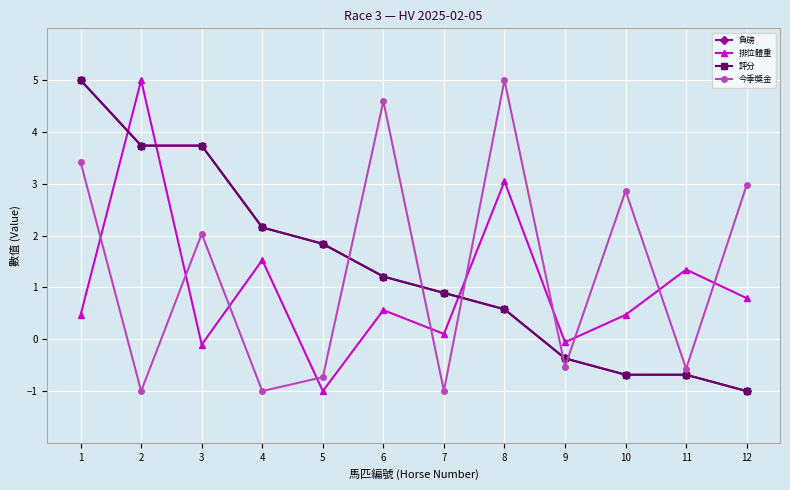

List the series in order of their peak value, highest first.

負磅, 排位體重, 評分, 今季獎金